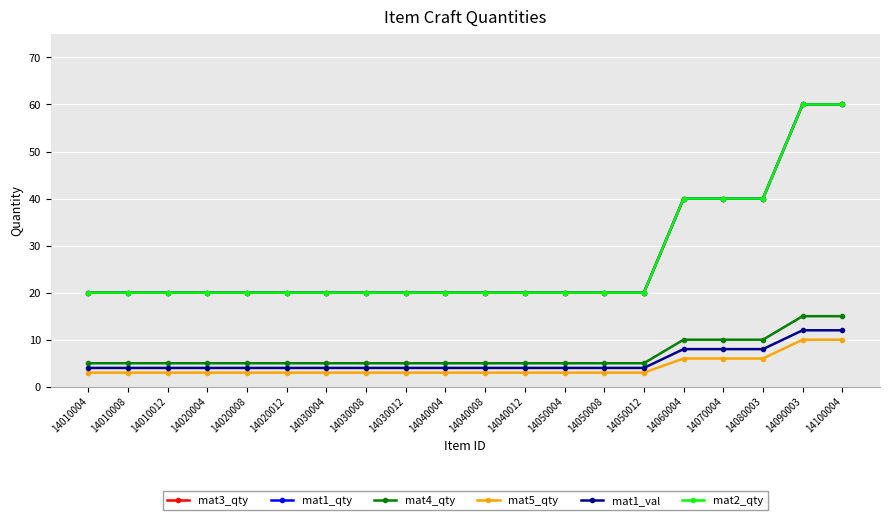

Which has a higher value, 14010012 or 14010004?

14010012